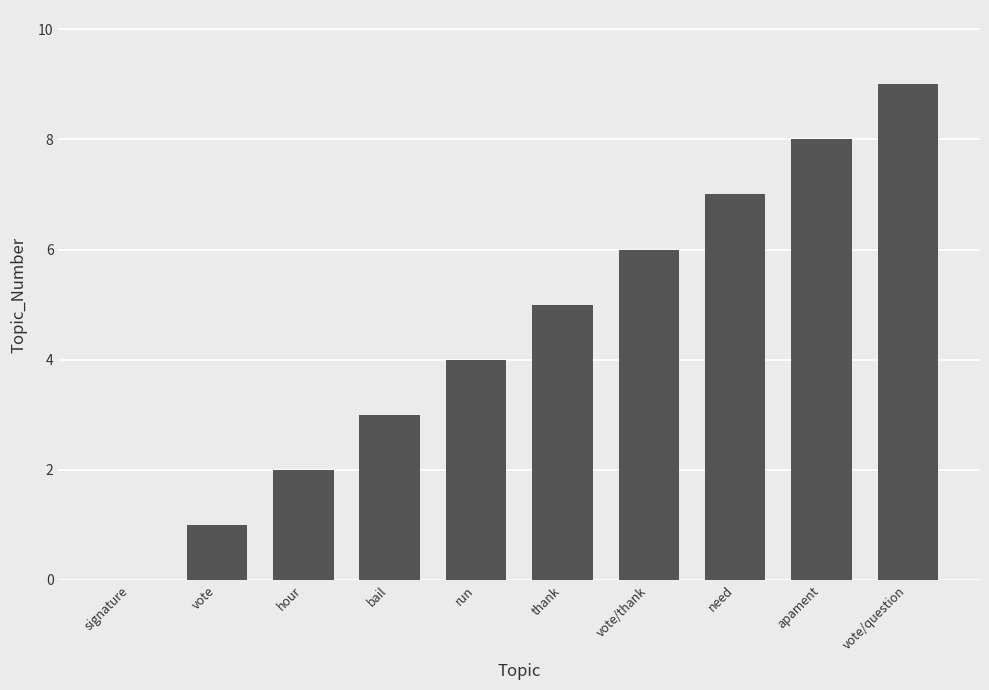

What is the difference between the values at run and need?

3